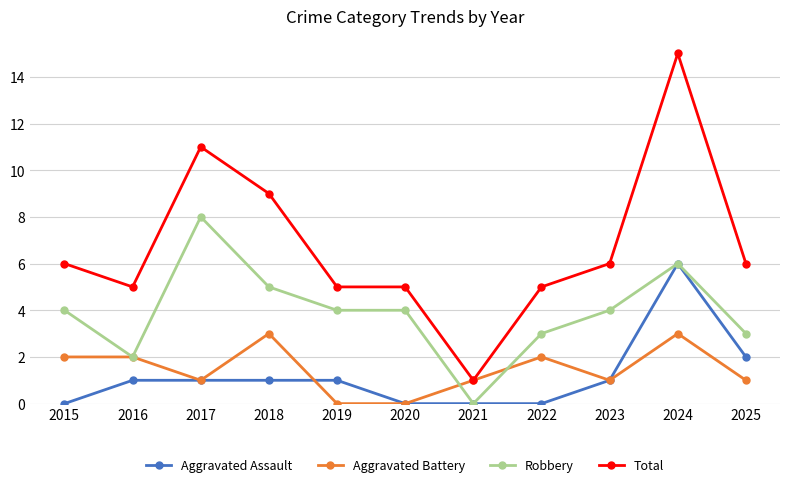

Read the Total value at 2023.

6